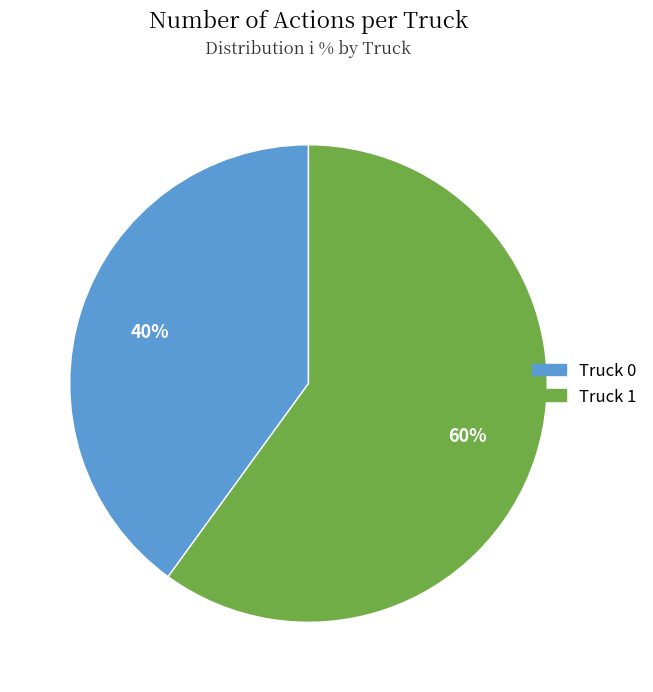

Count the number of slices in the pie.

2